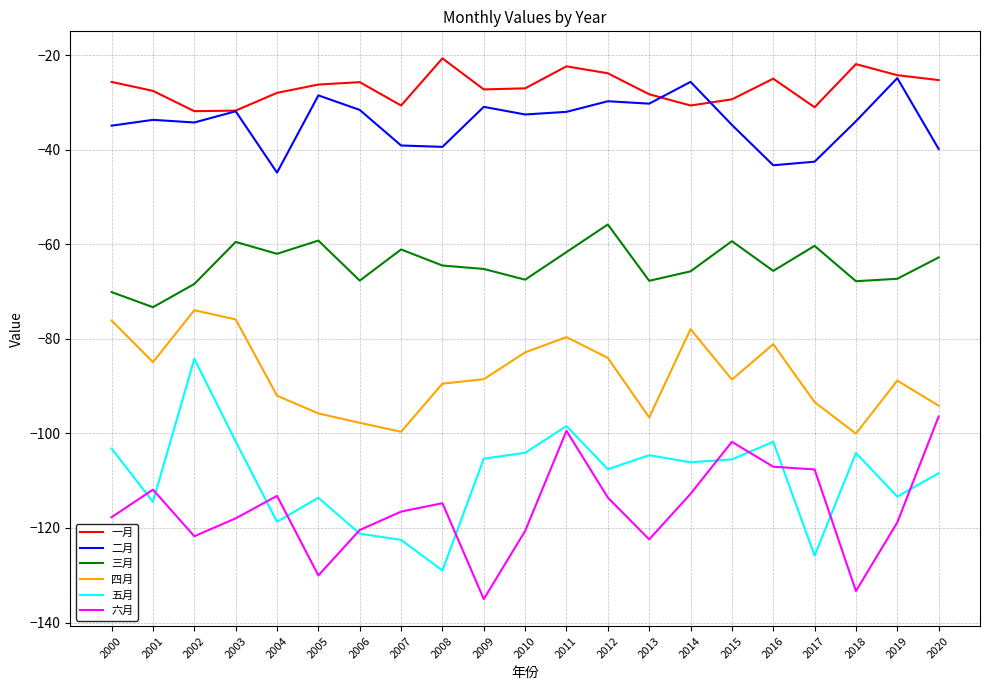

True or false: 二月 has more than 0 interior local peaks.

True